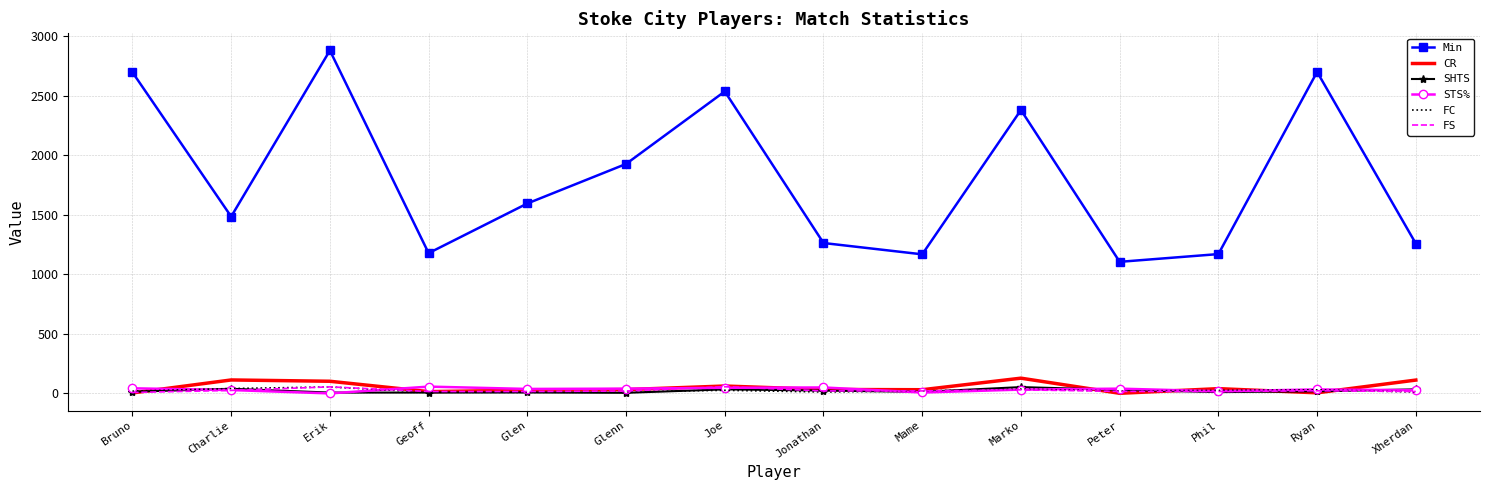

The SHTS series shows 53.0 at Marko. True or false?

True